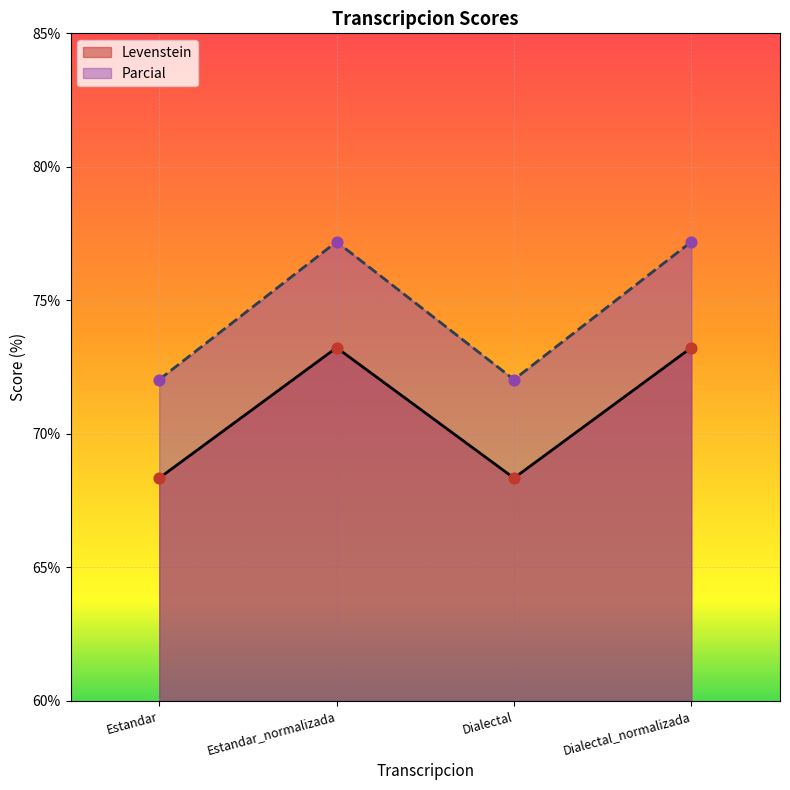

At how many categories does at least one series exceed 74?

2